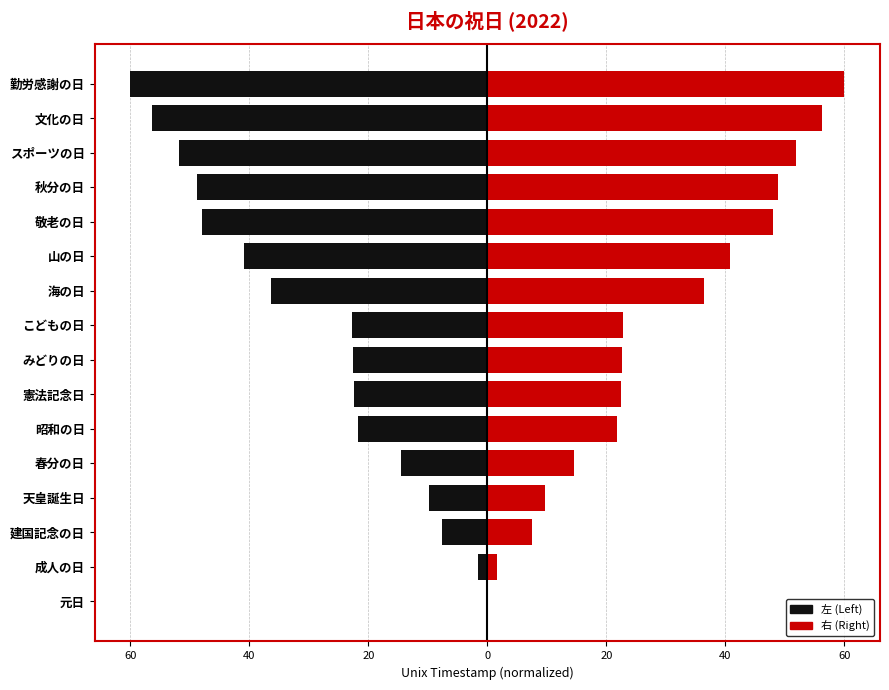

Rank the series by their maximum value, from highest to lowest.

col_0 (right), col_0 (left)